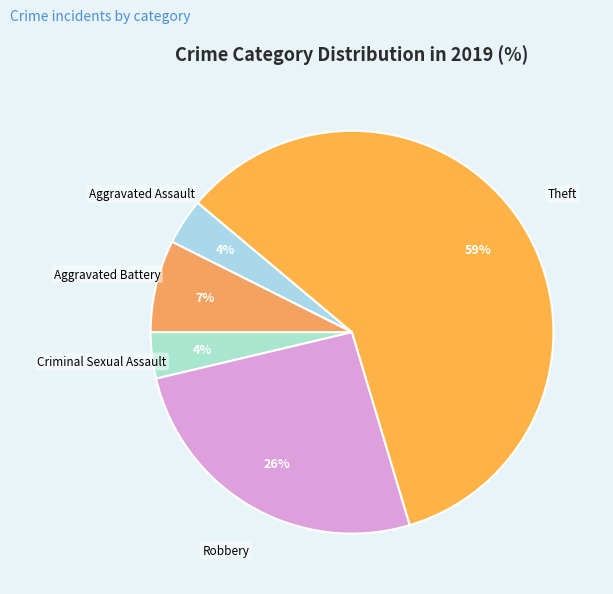

What percentage is the Theft slice, to the nearest percent?

59%